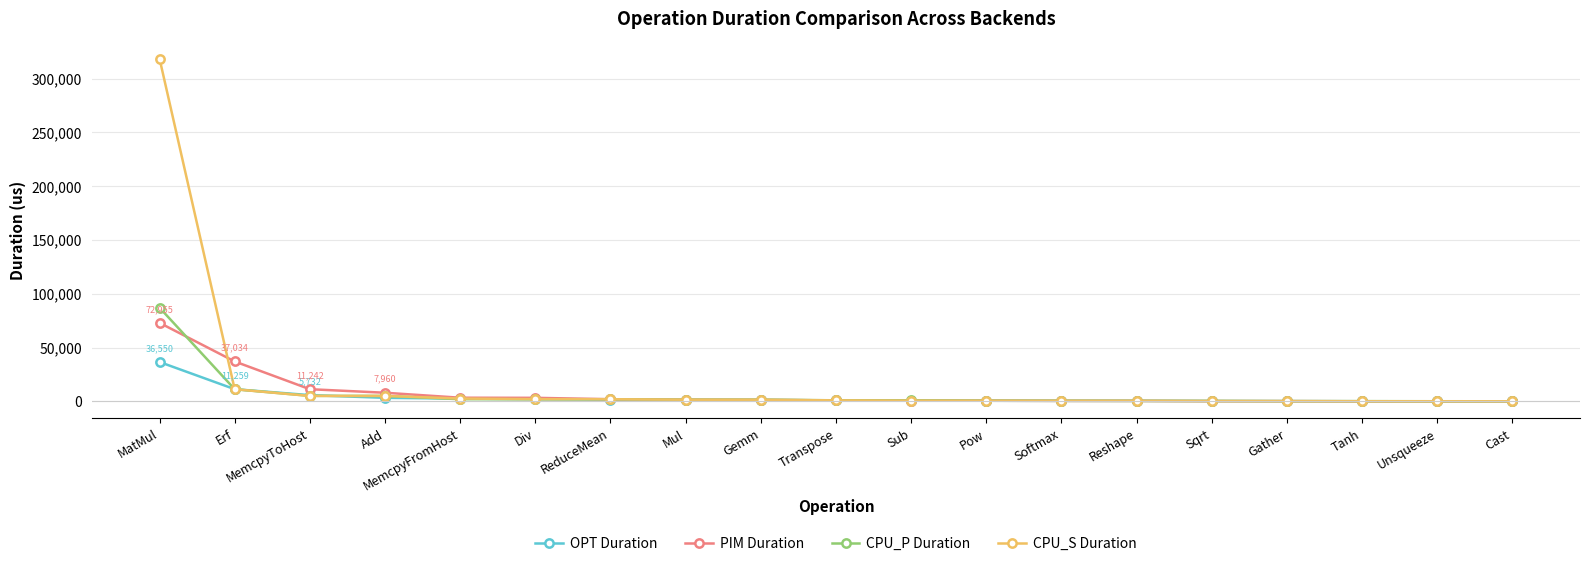

Where do CPU_P Duration and OPT Duration first cross each other?

MatMul and Erf